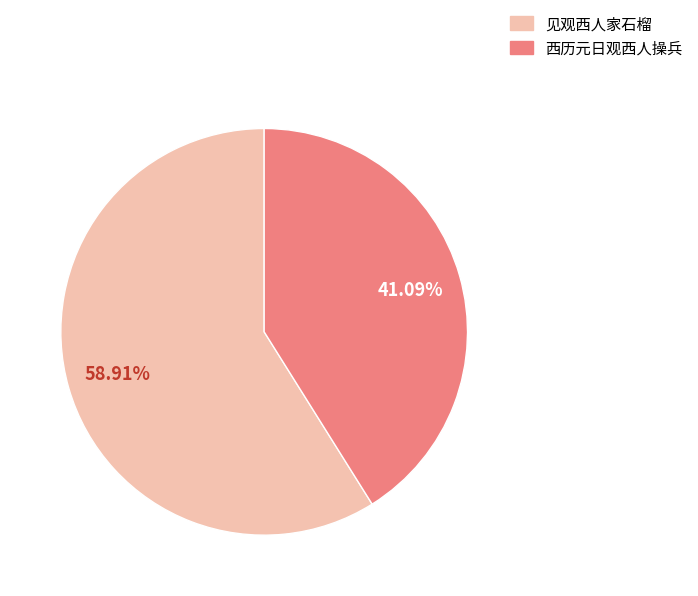

How many slices are in this pie chart?

2